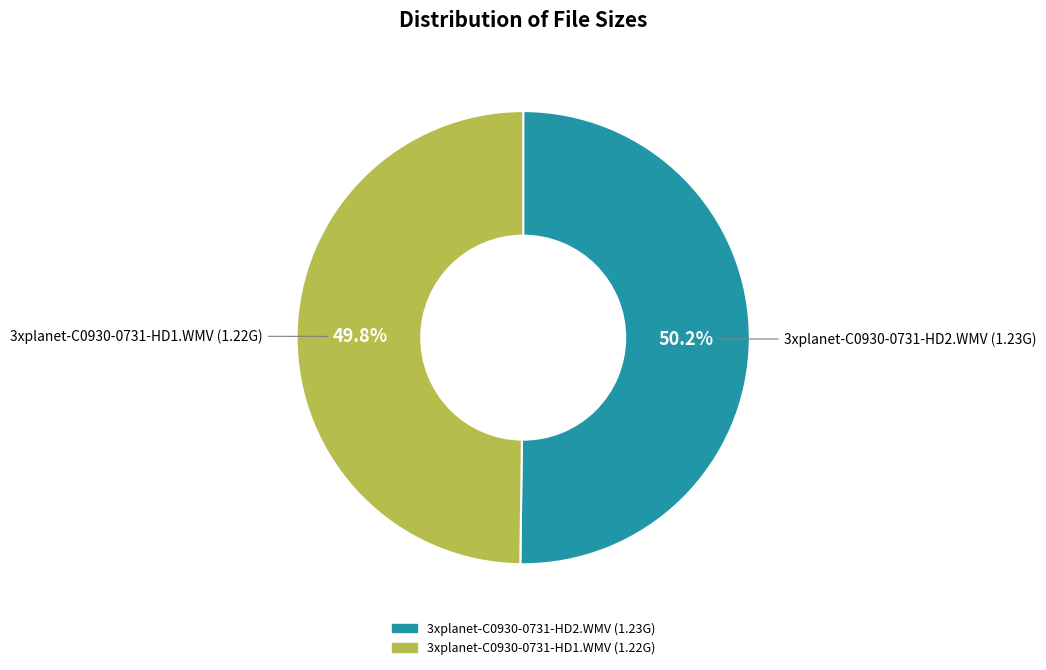

To the nearest percent, what is the combined percentage of 3xplanet-C0930-0731-HD2.WMV and 3xplanet-C0930-0731-HD1.WMV?

100%